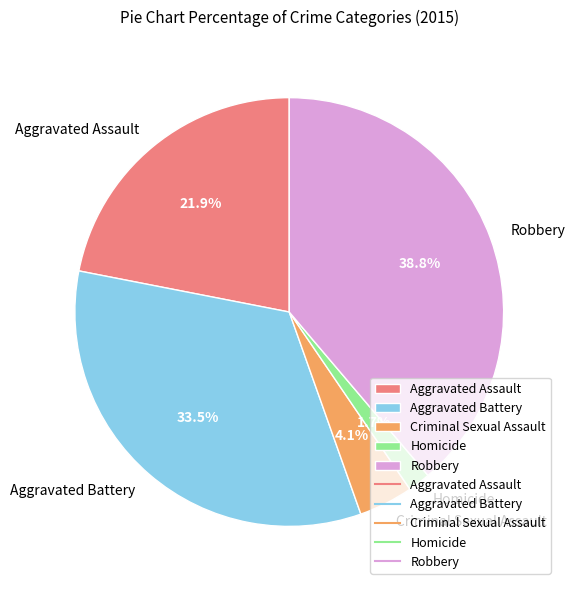

To the nearest percent, what is the difference between the largest and smallest slice percentages?

37%